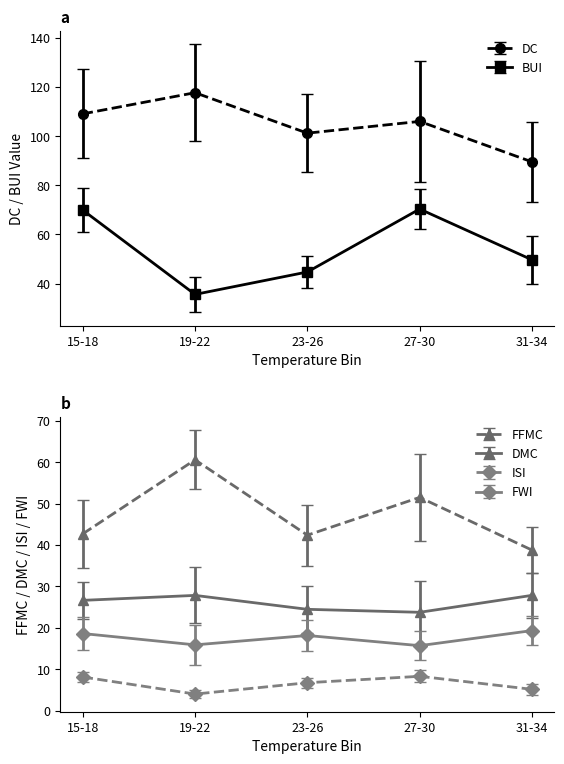

Between 32 and 34, which series saw the biggest shift?

DC